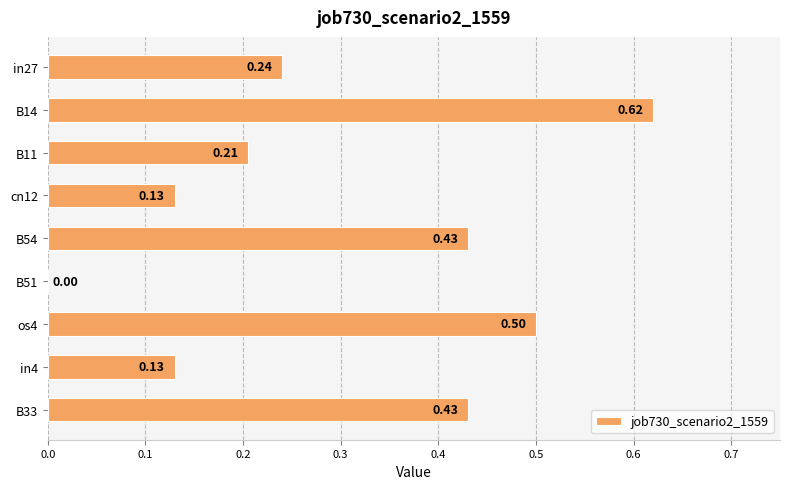

Are the bars grouped side by side (vs. stacked)?

No